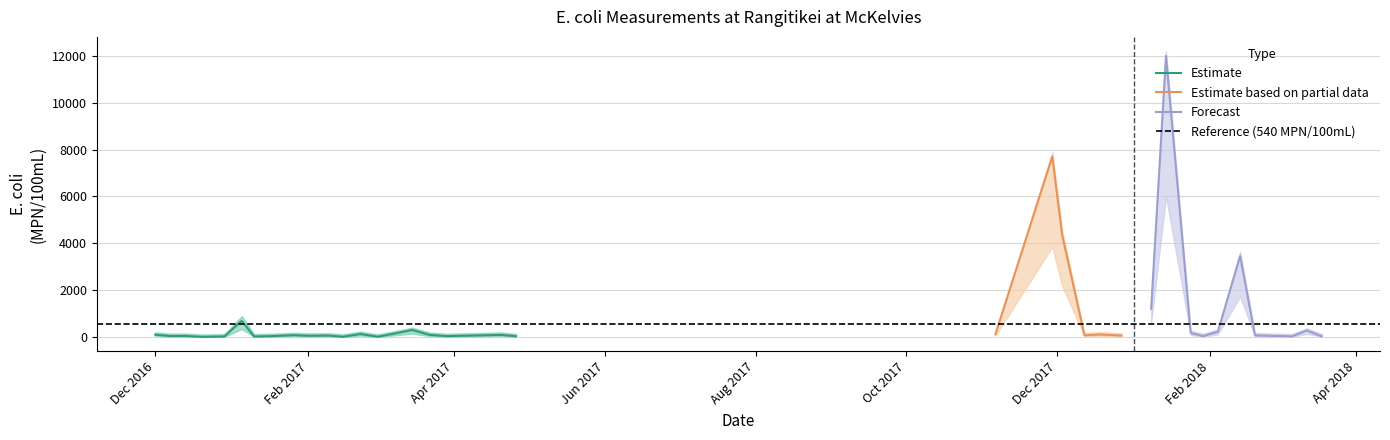

What is the sum of the upper_band values at 2017-02-15 and 2017-11-29?

8012